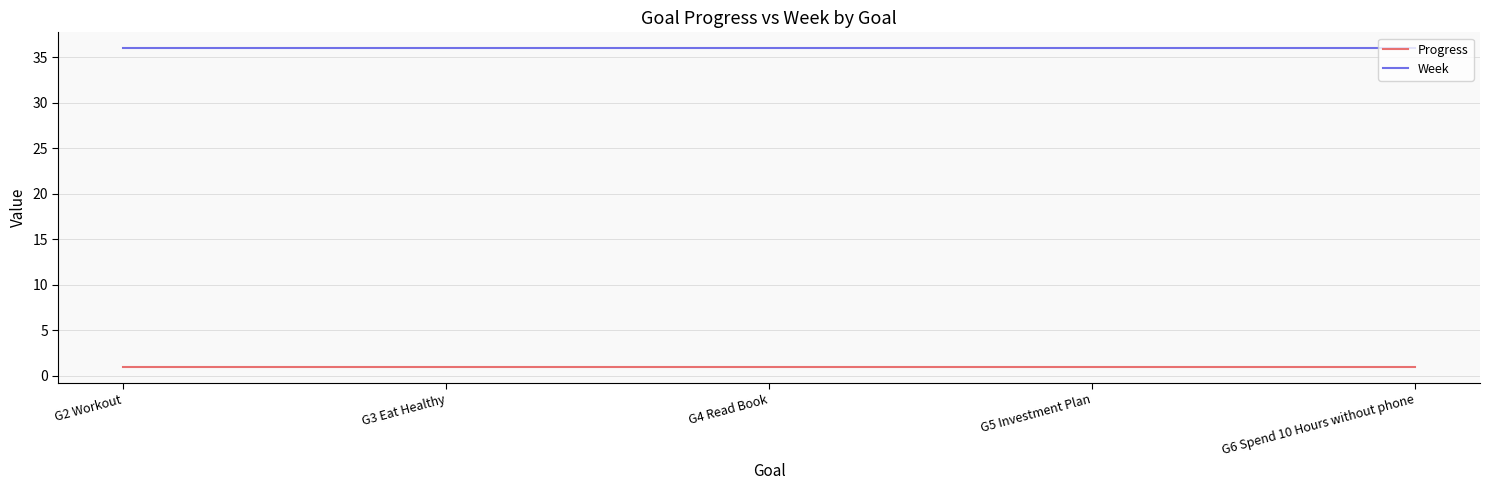

What position from the left is G6 Spend 10 Hours without phone?

5